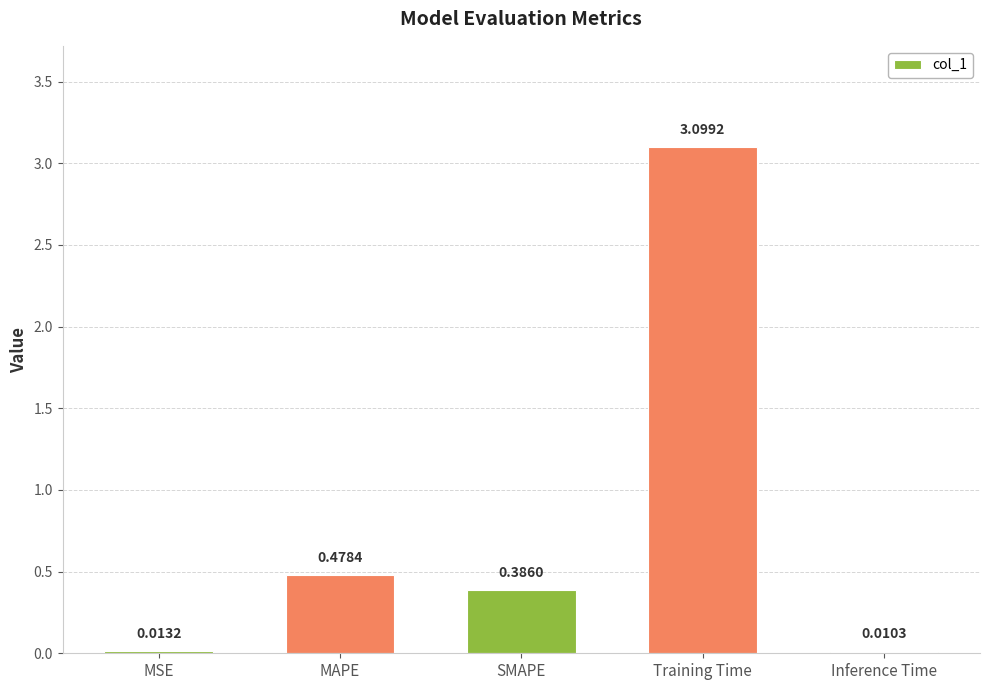

At which label is the value closest to 1?

MAPE